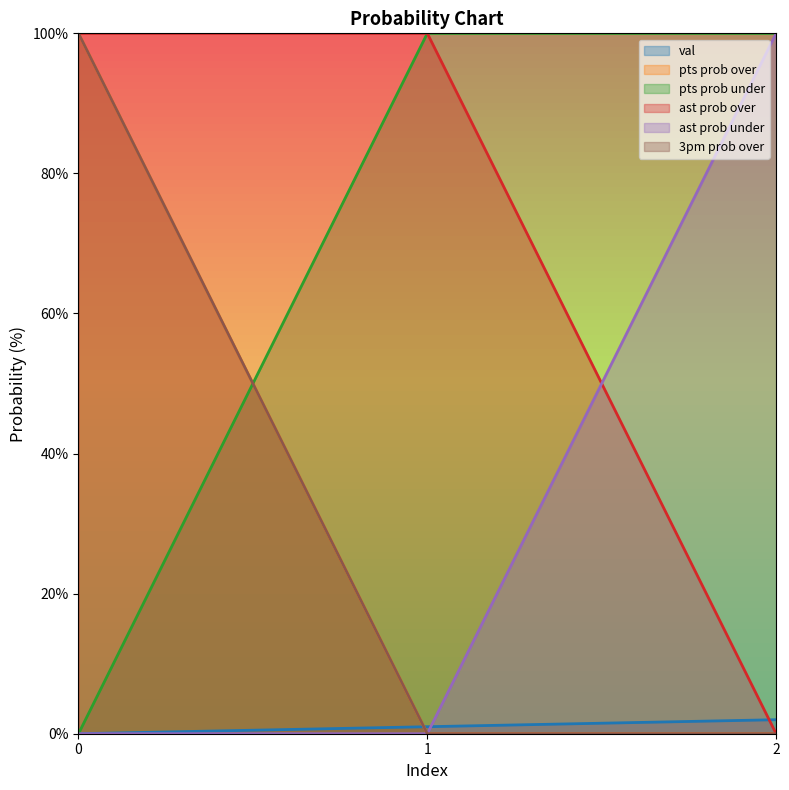

At how many categories does at least one series exceed 5?

3